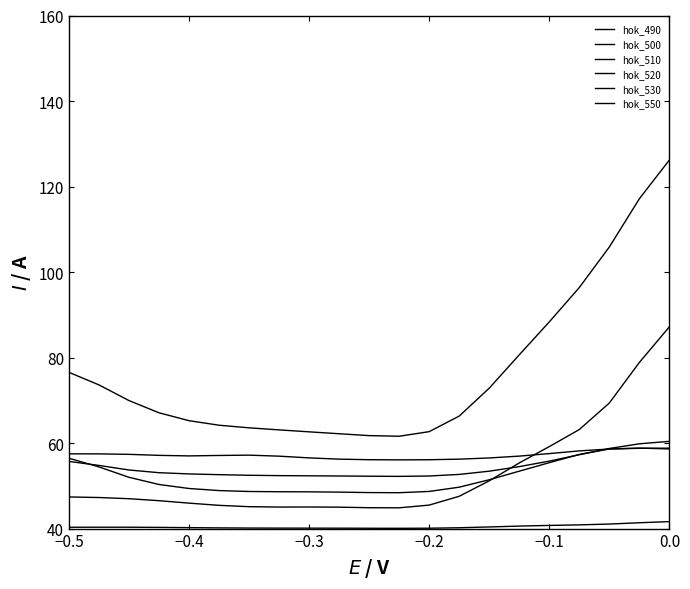

What is the label of the 1st point from the left?

−0.5